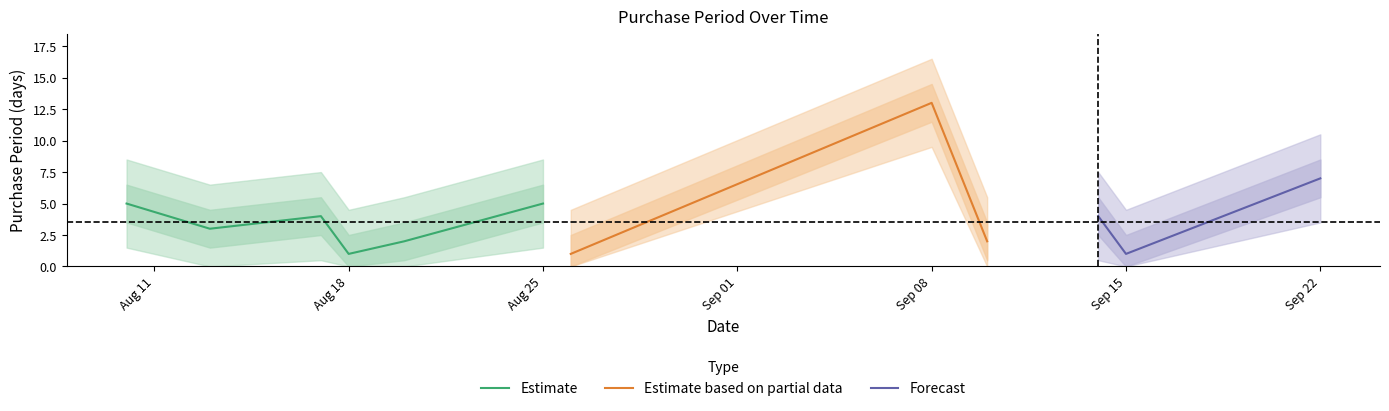

How many points are higher than both their immediate neighbors (excluding endpoints)?

4